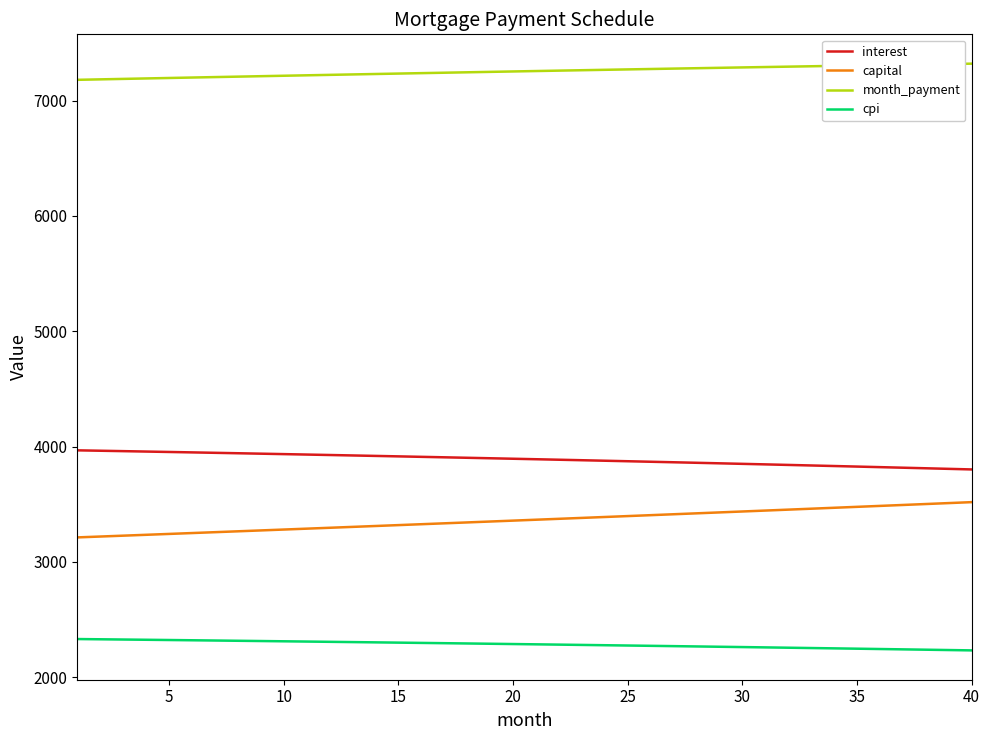

Rank the series by their maximum value, from highest to lowest.

month_payment, interest, capital, cpi